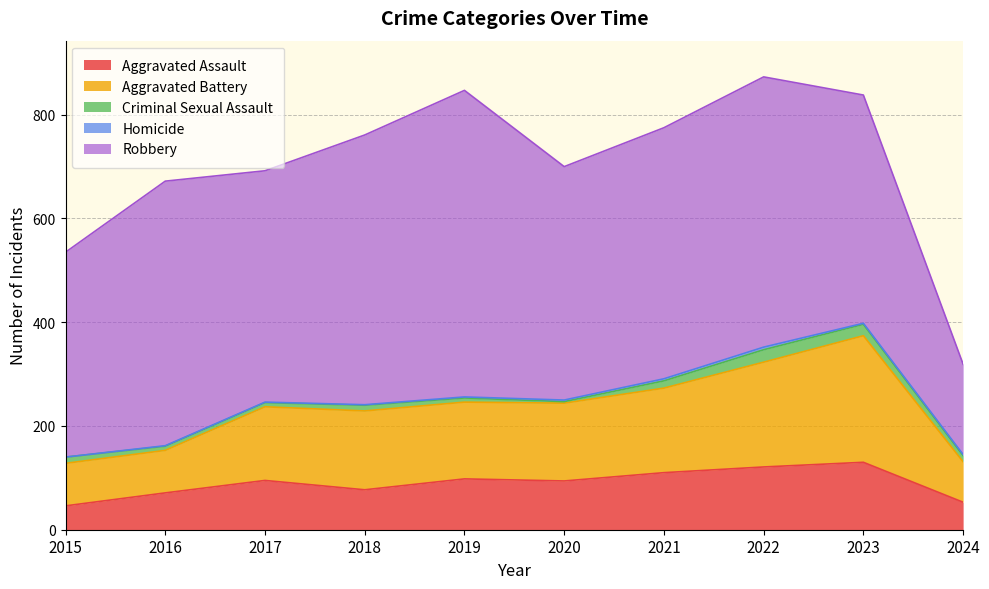

At which label does Homicide reach its minimum?

2015